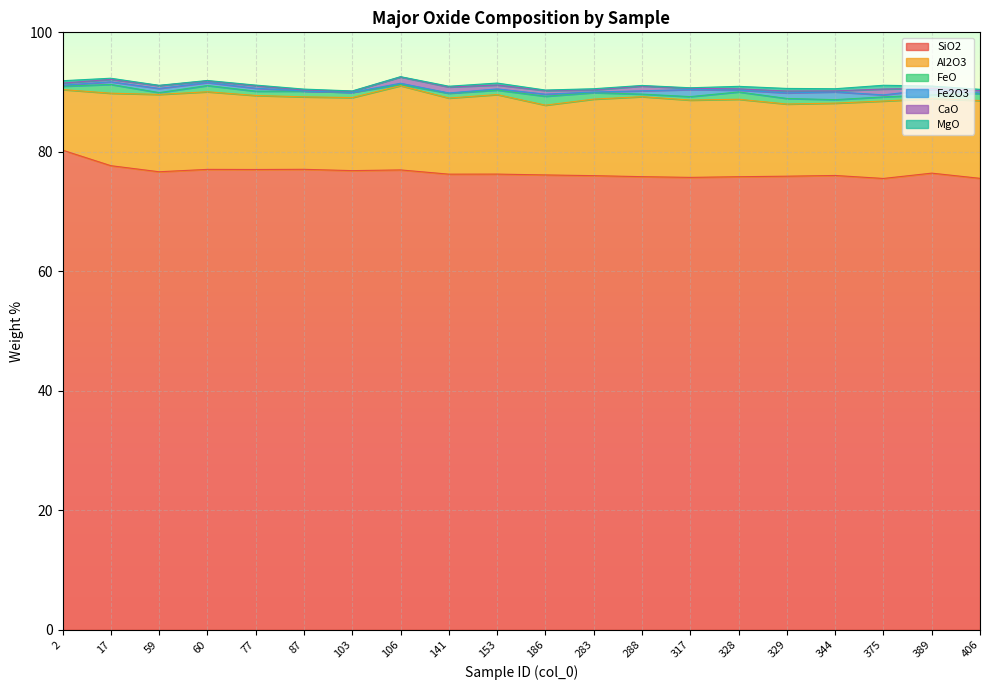

True or false: SiO2 and Al2O3 cross at least once.

False